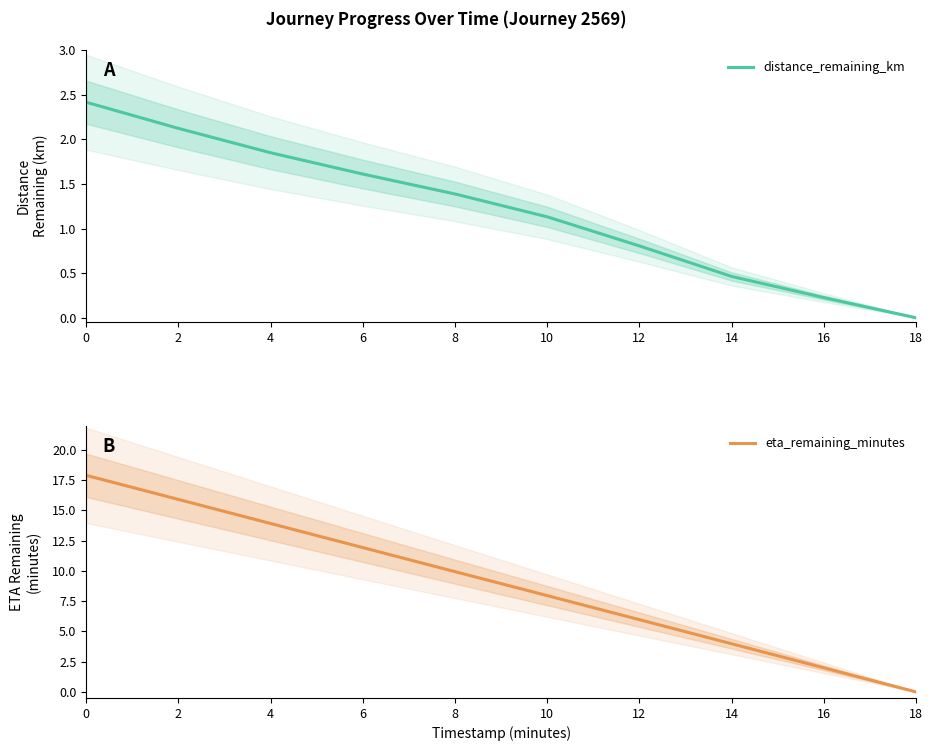

True or false: eta_remaining_minutes and distance_remaining_km intersect in this chart.

False